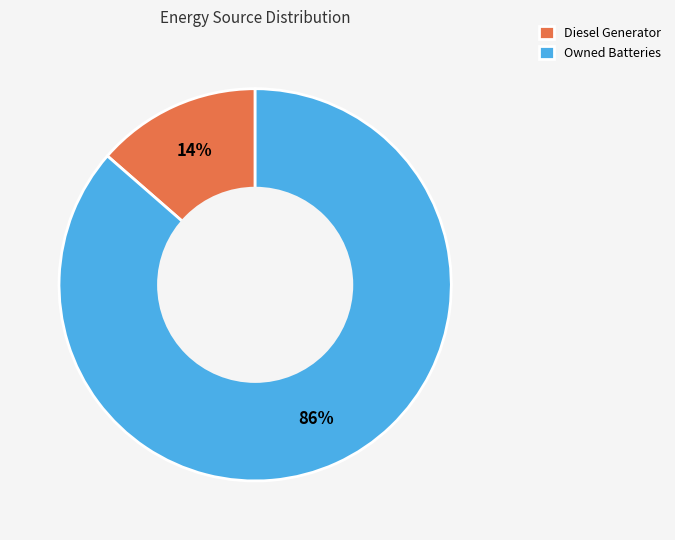

What percentage is the Diesel Generator slice, to the nearest percent?

14%